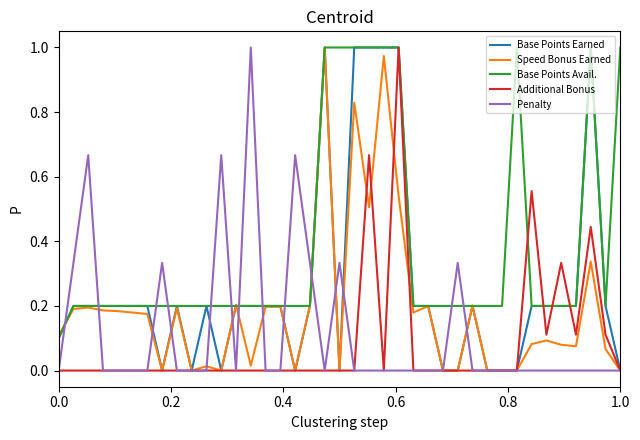

True or false: Penalty and Base Points Avail. cross at least once.

True